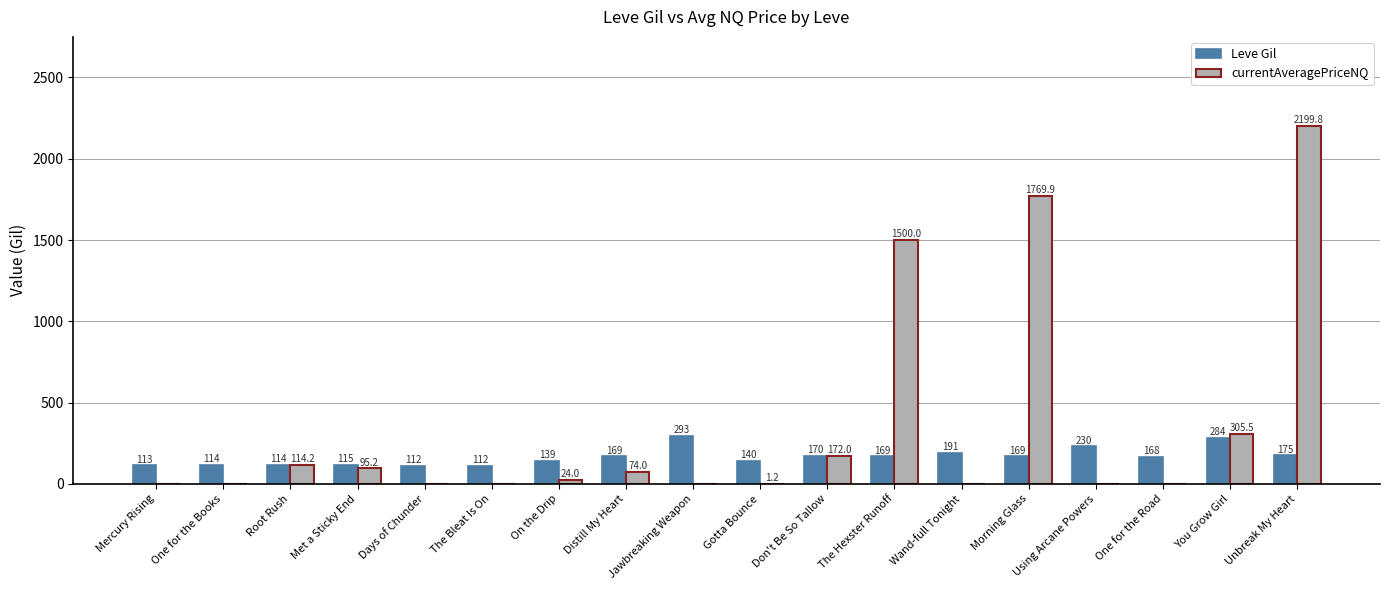

Where is Leve Gil nearest to the value 202?

Wand-full Tonight